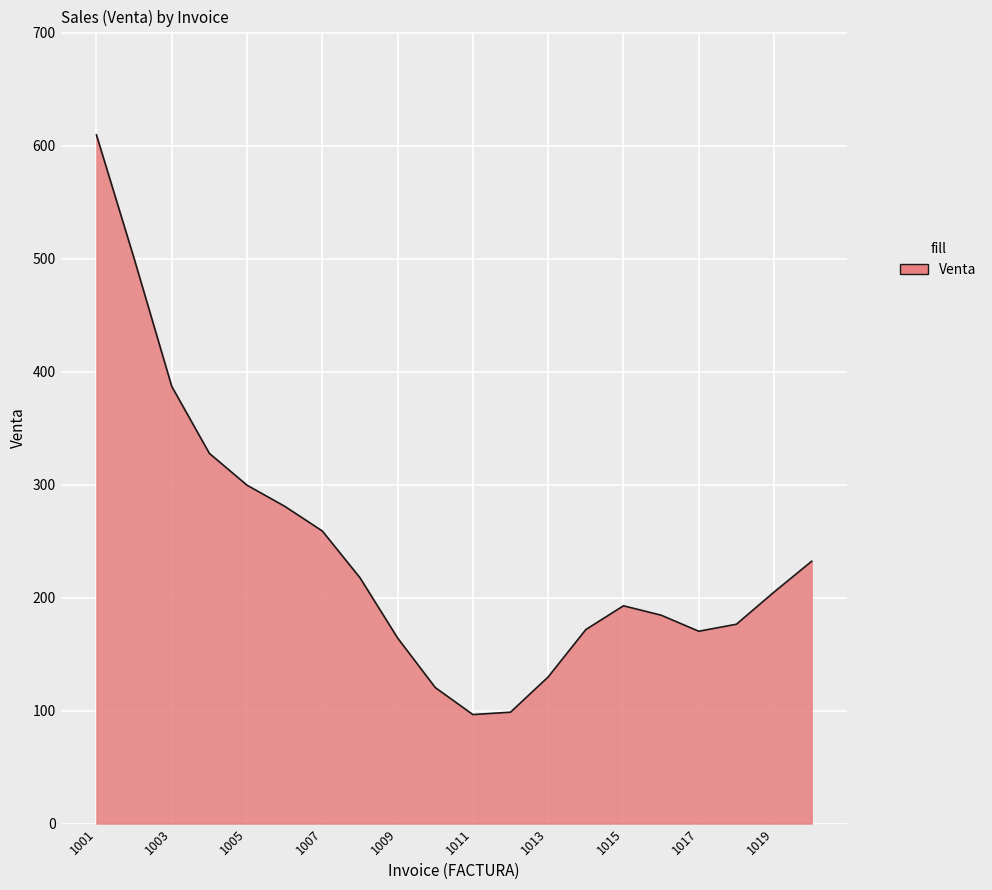

How many lines are shown in the chart?

1